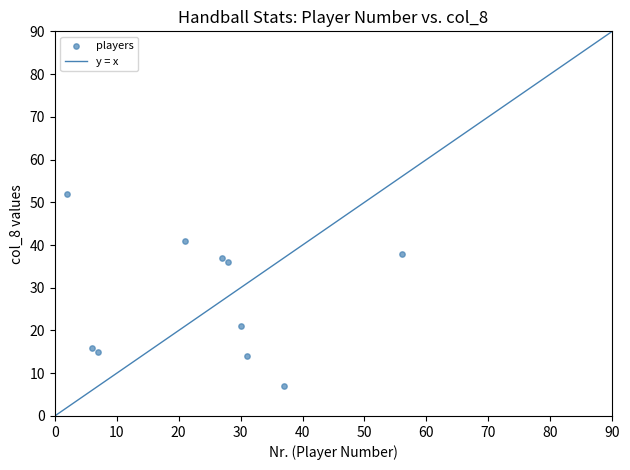

What Y value in the scatter plot is closest to 29?

36